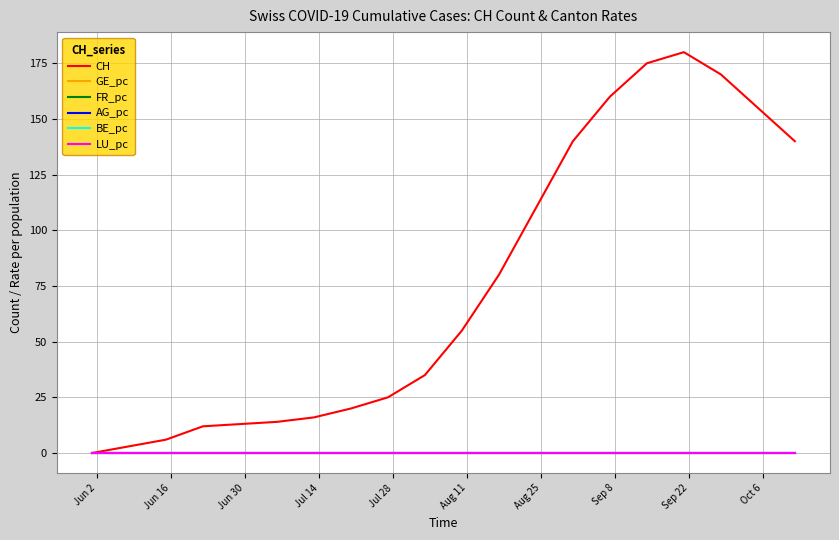

Which series has the largest range (max minus min)?

CH